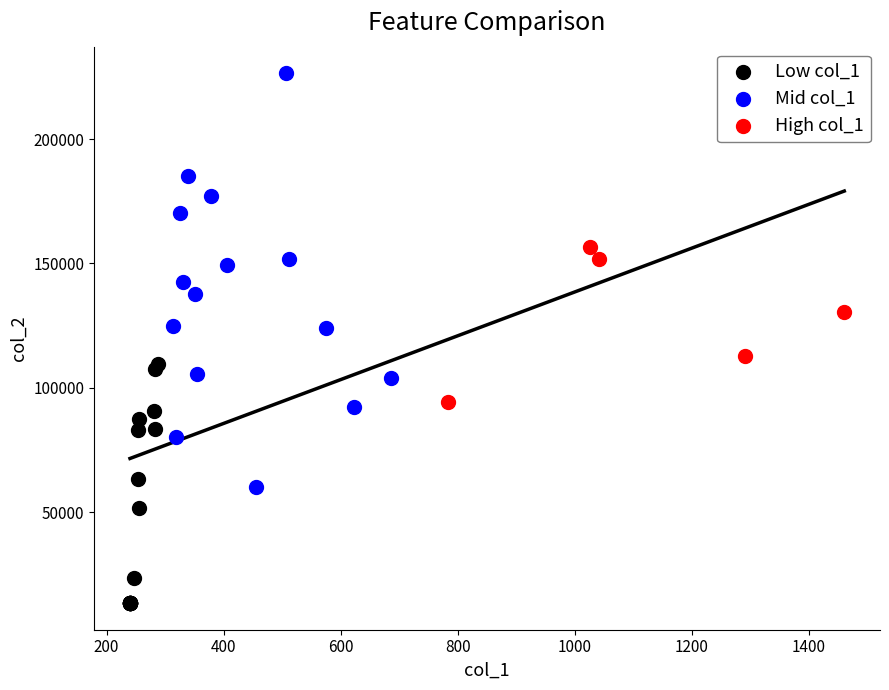

Which series reaches the minimum Y coordinate?

Low col_1